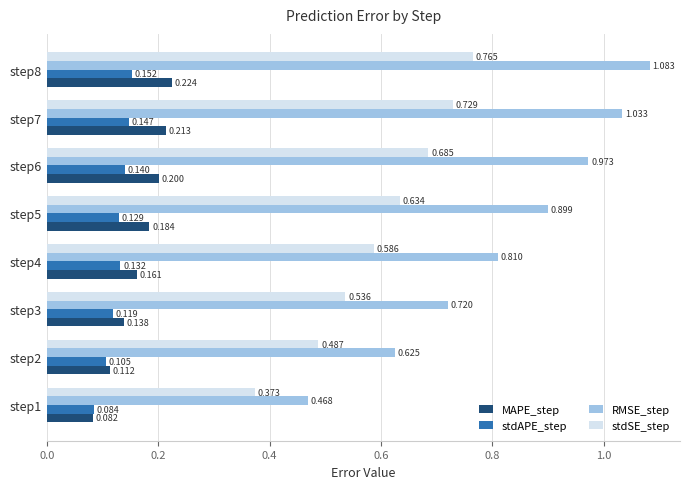

At step1, list the series in order from smallest to largest.

MAPE_step, stdAPE_step, stdSE_step, RMSE_step